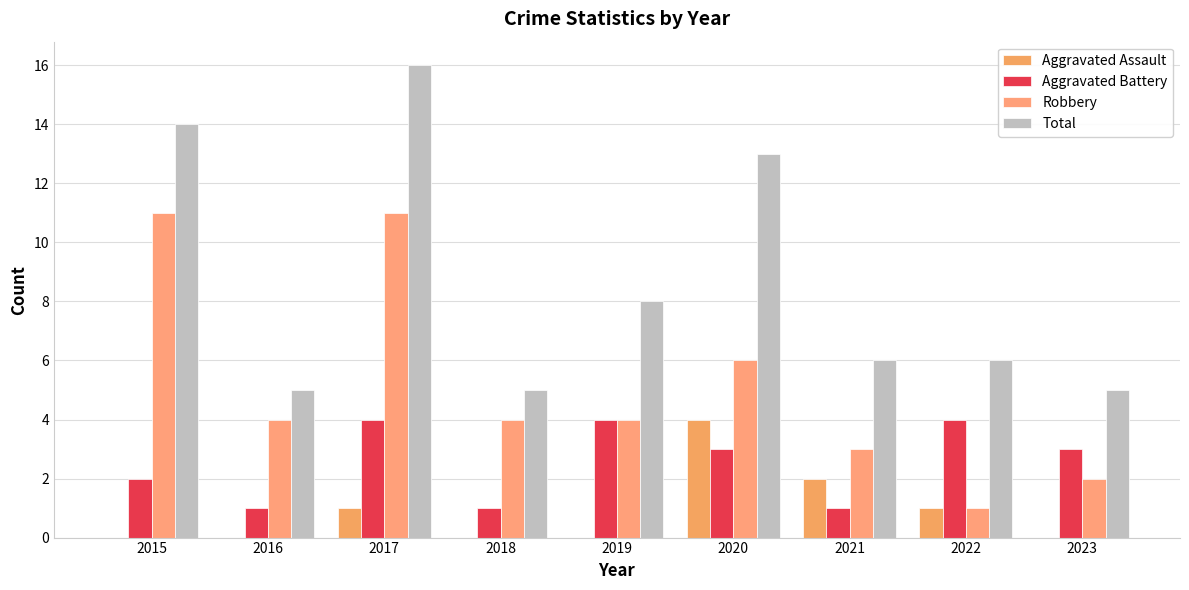

Reading left to right, list all the values displayed in this chart.

Aggravated Assault: 2015=0	2016=0	2017=1	2018=0	2019=0	2020=4	2021=2	2022=1	2023=0
Aggravated Battery: 2015=2	2016=1	2017=4	2018=1	2019=4	2020=3	2021=1	2022=4	2023=3
Robbery: 2015=11	2016=4	2017=11	2018=4	2019=4	2020=6	2021=3	2022=1	2023=2
Total: 2015=14	2016=5	2017=16	2018=5	2019=8	2020=13	2021=6	2022=6	2023=5